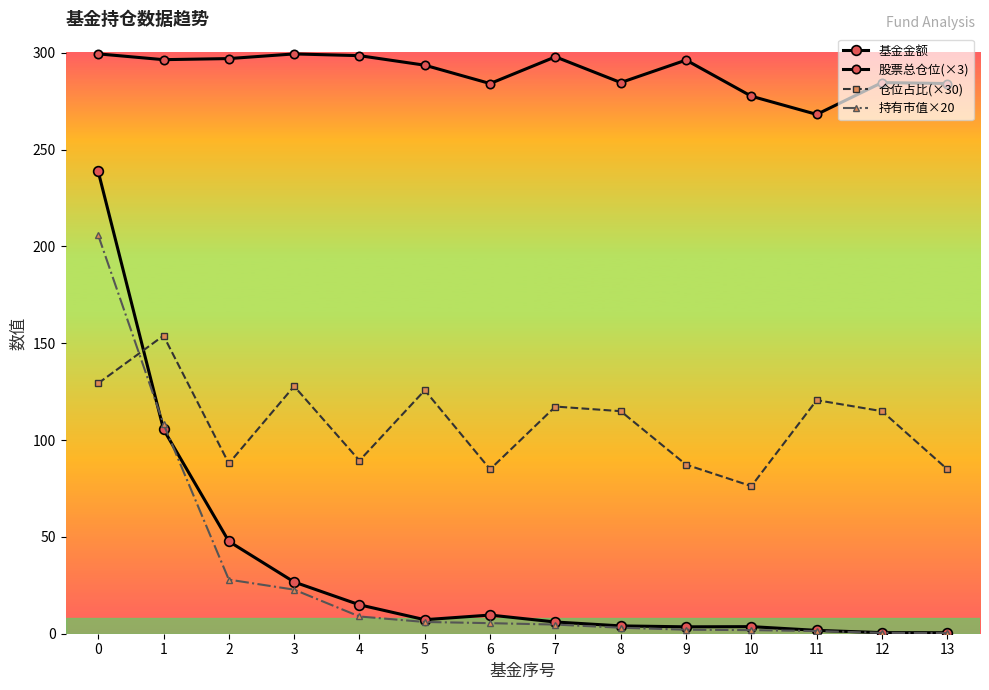

What is the value of the 基金金额 point at the 4th from the left?

26.7